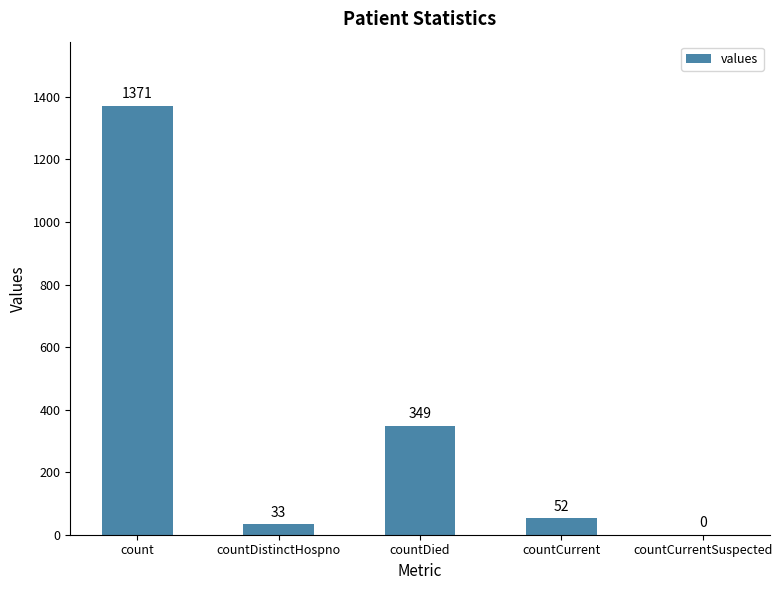

What is the greatest value displayed?

1371